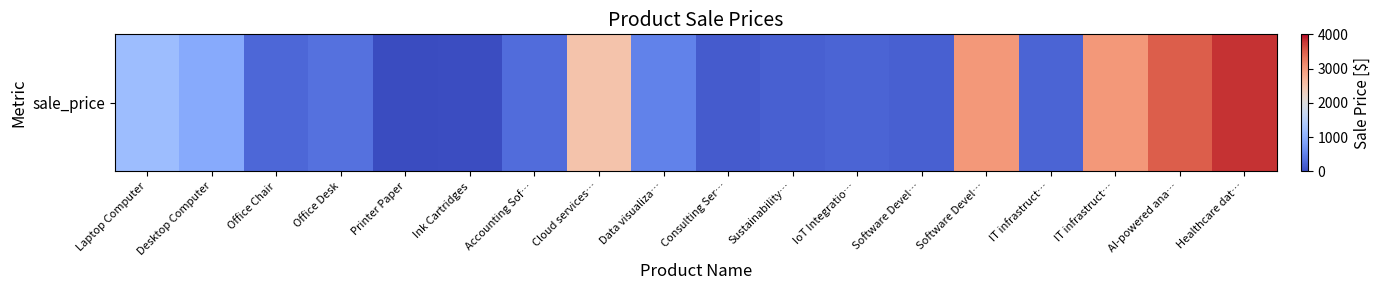

At which label is the value closest to 1903?

Cloud services…